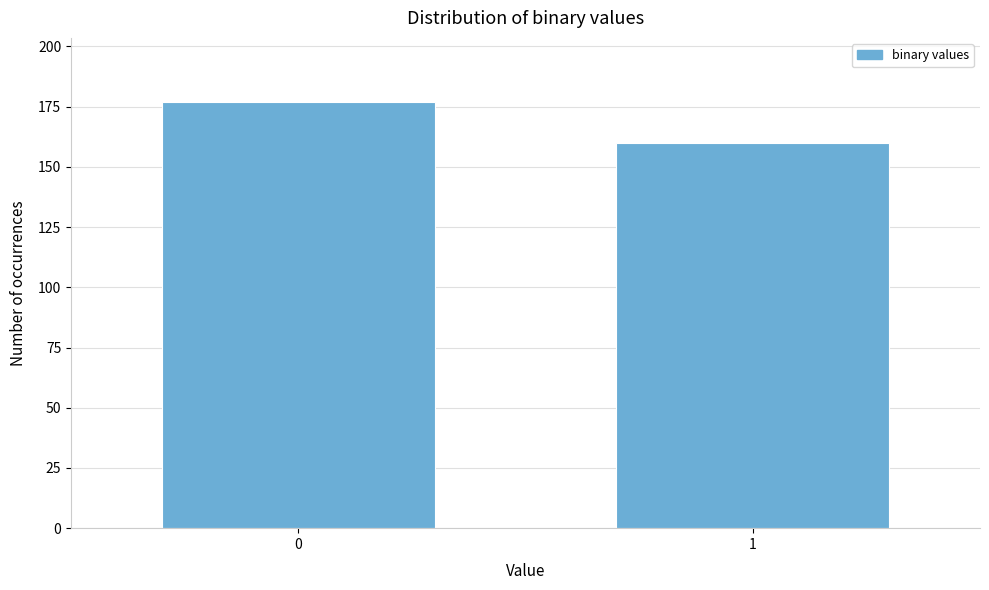

Reading left to right, what are all the values shown in this chart?

177	160